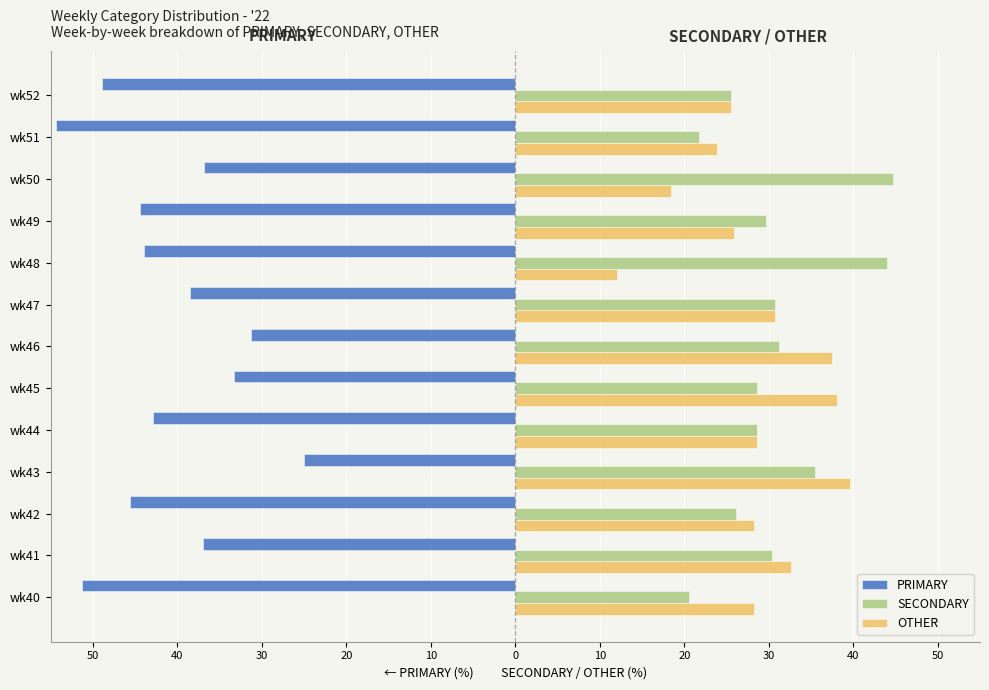

What are all the series names shown in the legend?

PRIMARY, SECONDARY, OTHER